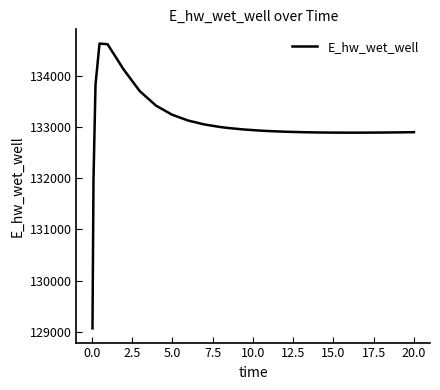

What is the difference between the maximum and minimum values?

5557.6